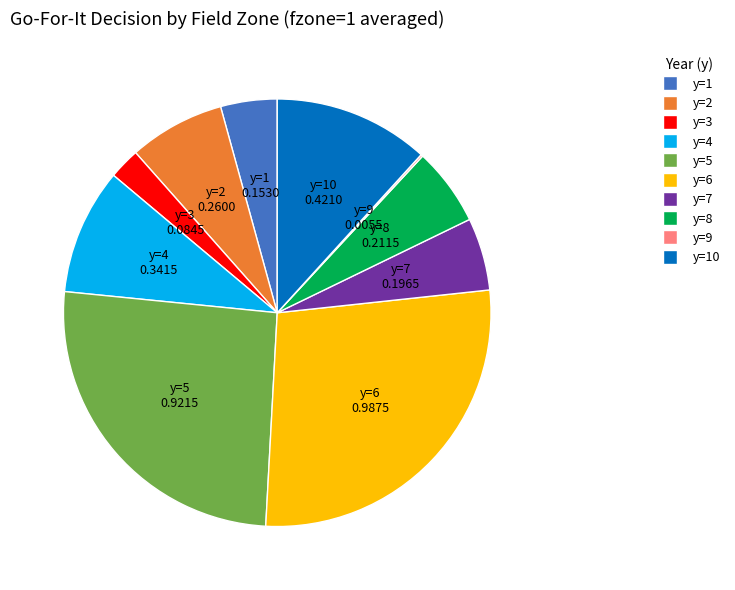

Does any single category account for the majority?

No